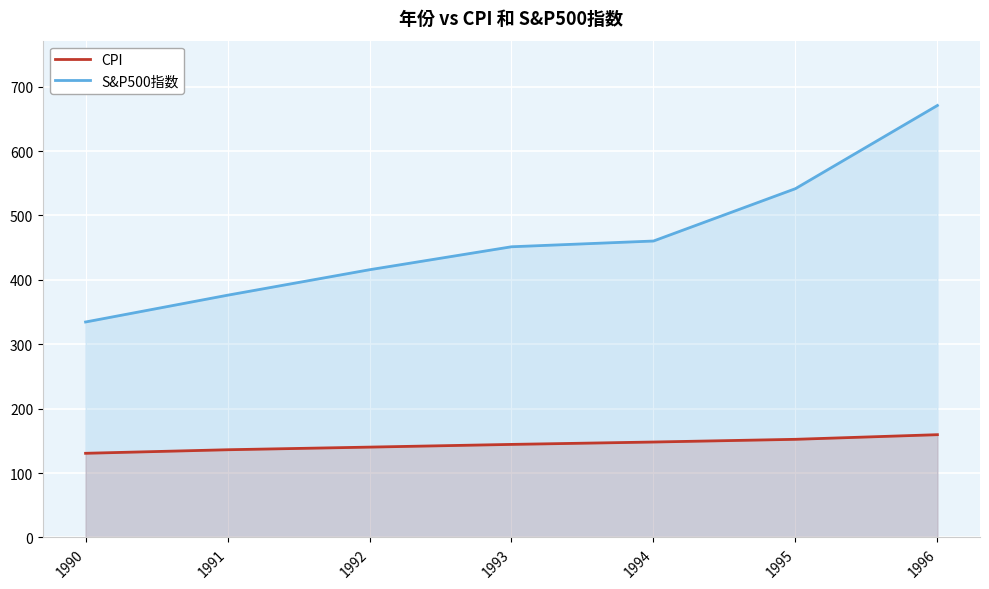

How many series are shown in this chart?

2